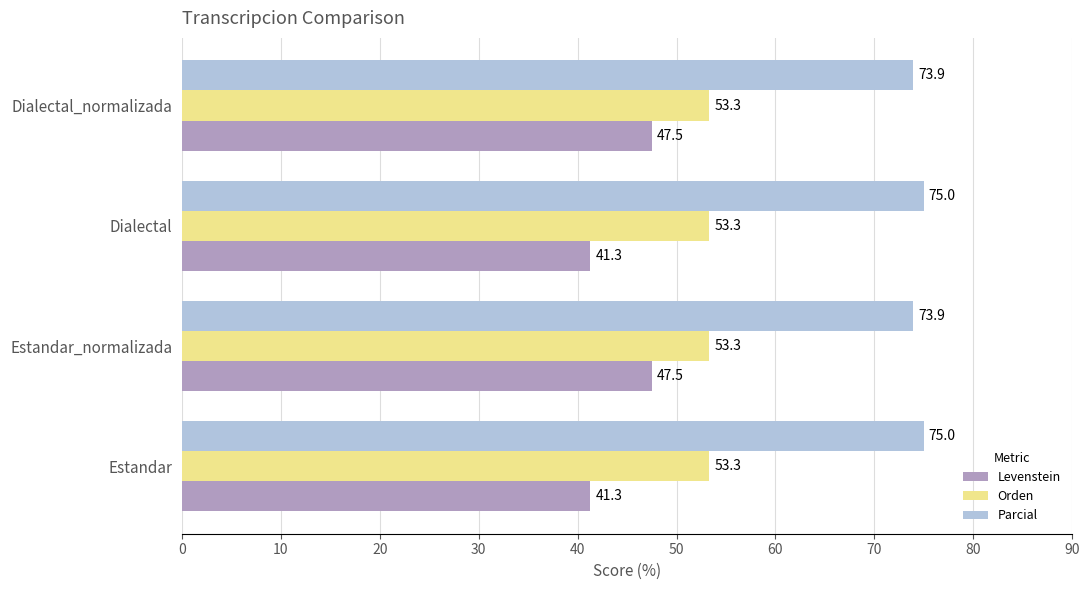

At how many categories does at least one series exceed 45?

4